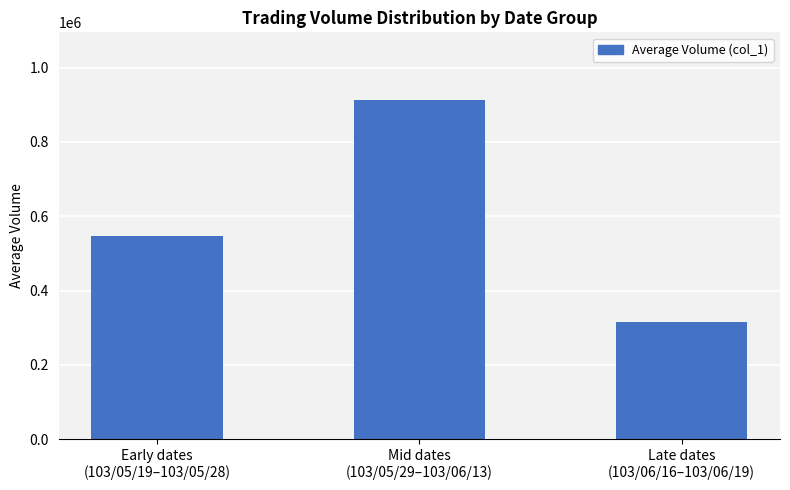

How many values are between 314500 and 912636?

3